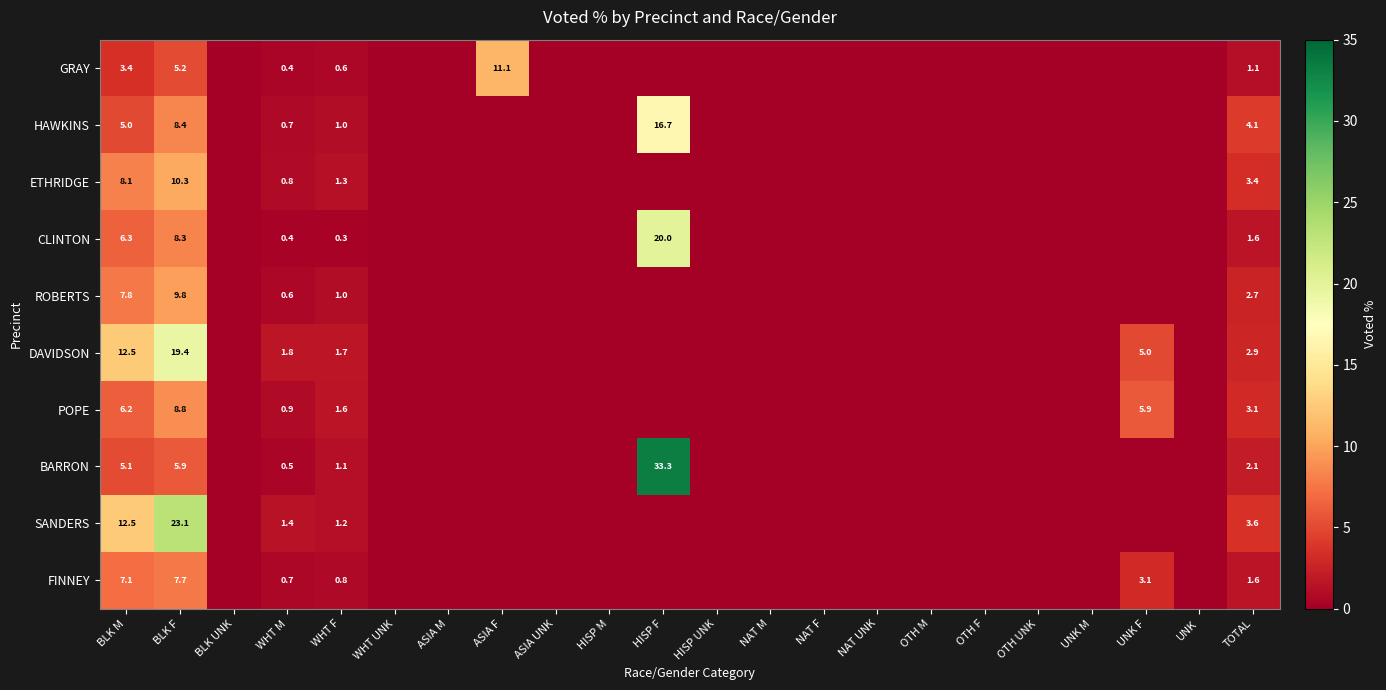

Is it true that DAVIDSON equals 19.4 at BLK F?

True